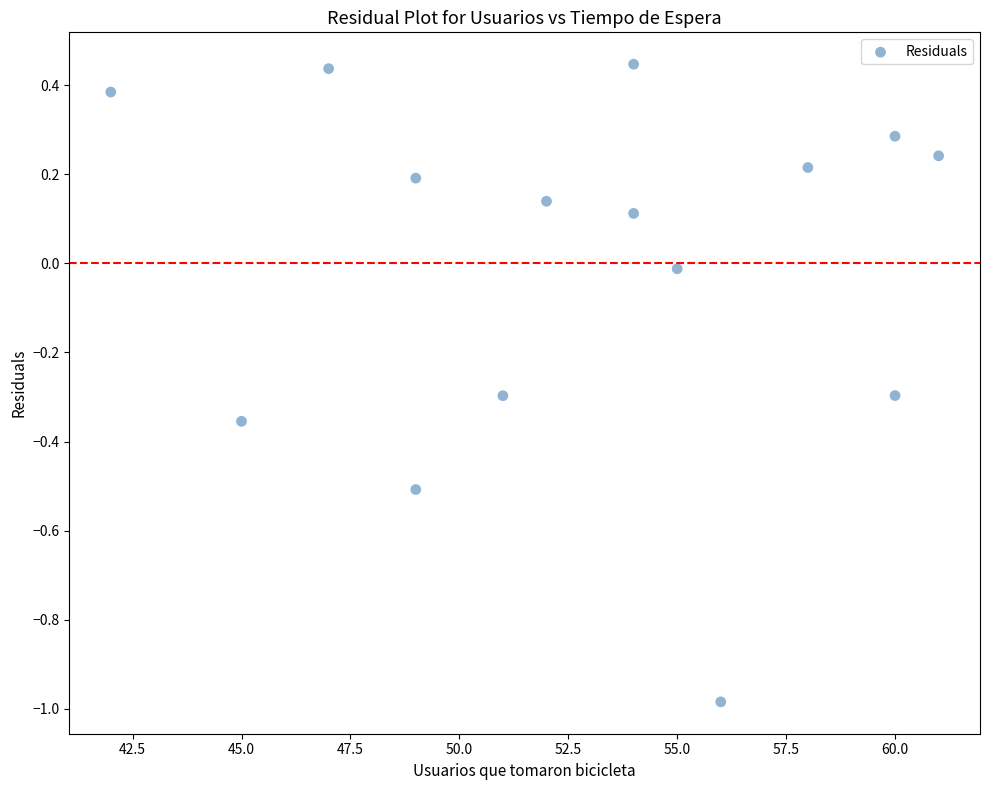

What is the range of Y values (max minus min)?

1.4